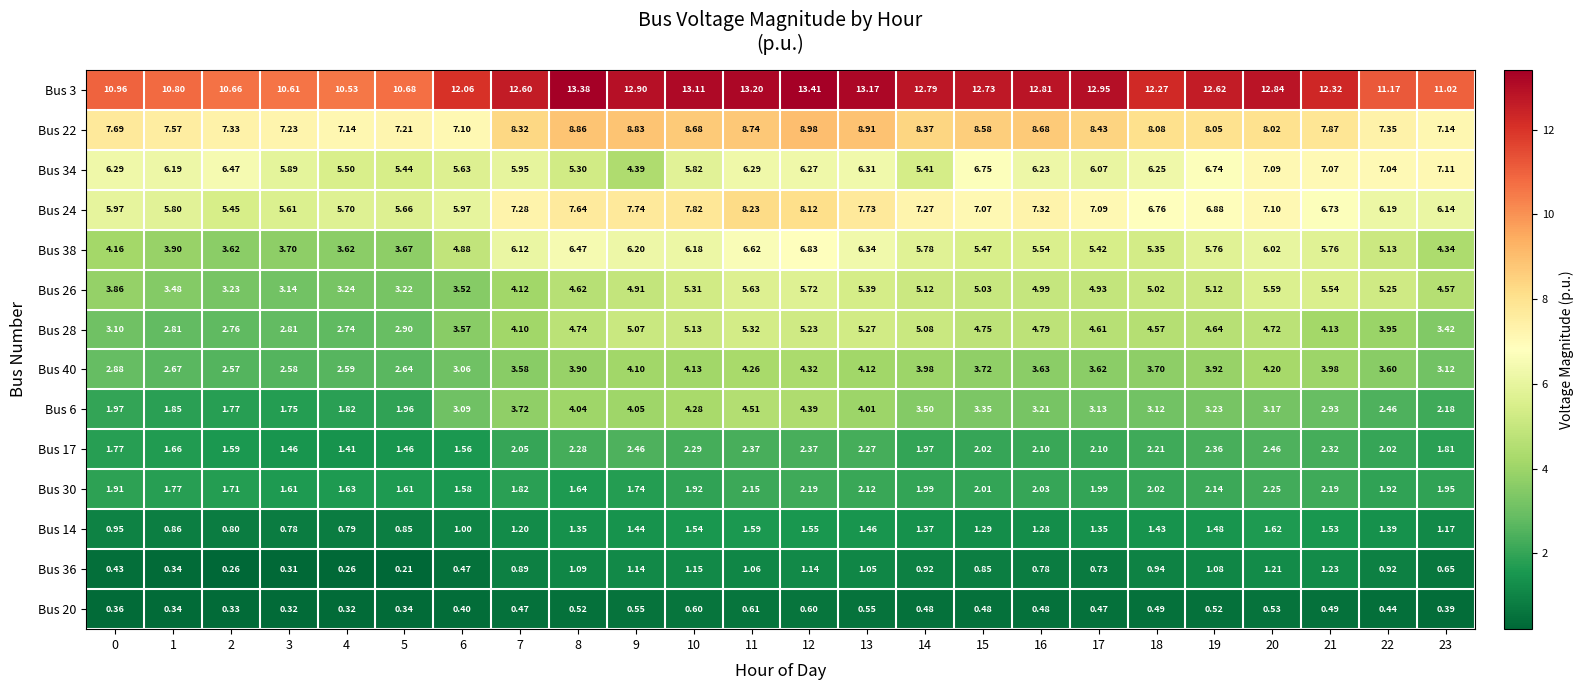

Is the value of Bus 34 at 9 greater than the value of Bus 36 at 10?

Yes